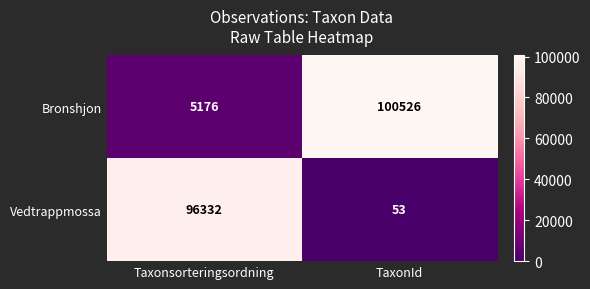

What is the minimum value shown in the chart?

53